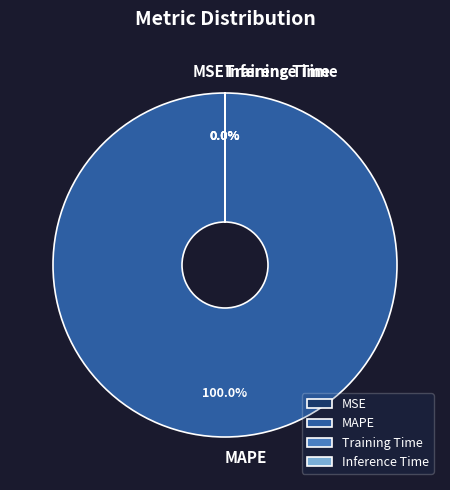

What is the largest slice in the pie chart?

MAPE